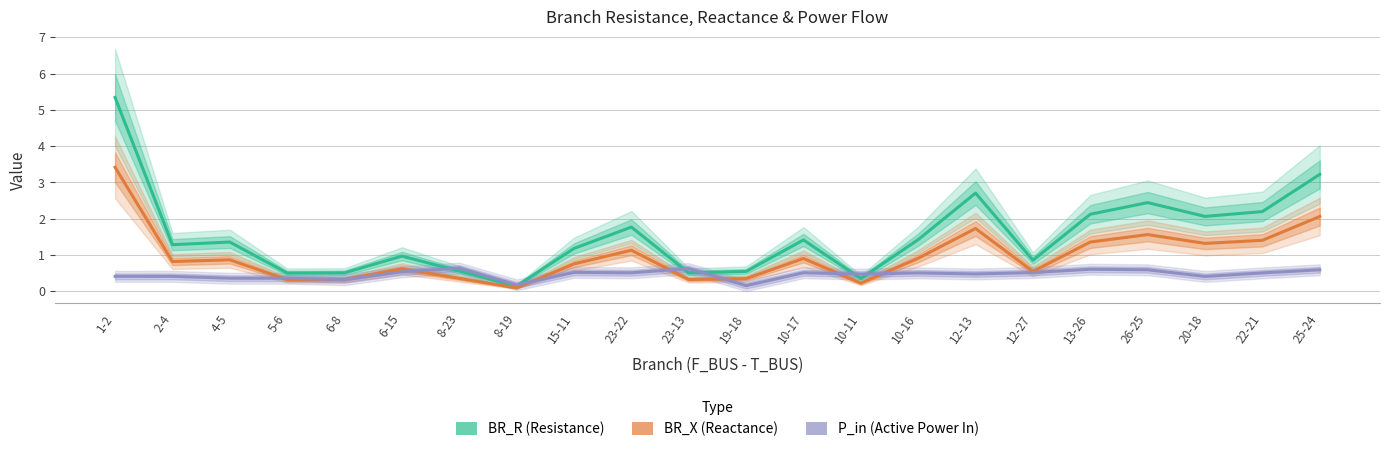

What position from the left is 1-2?

1